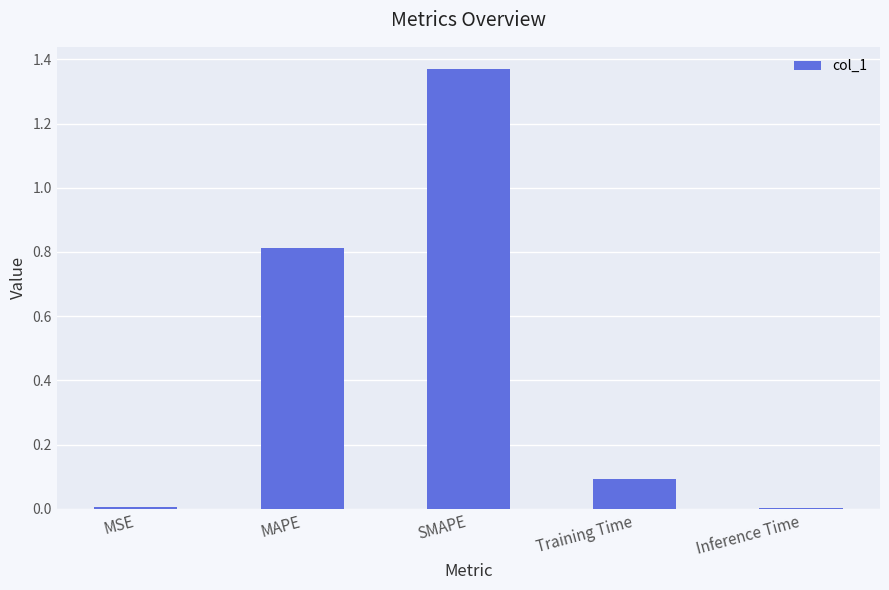

The value at Inference Time is 0.0. True or false?

True